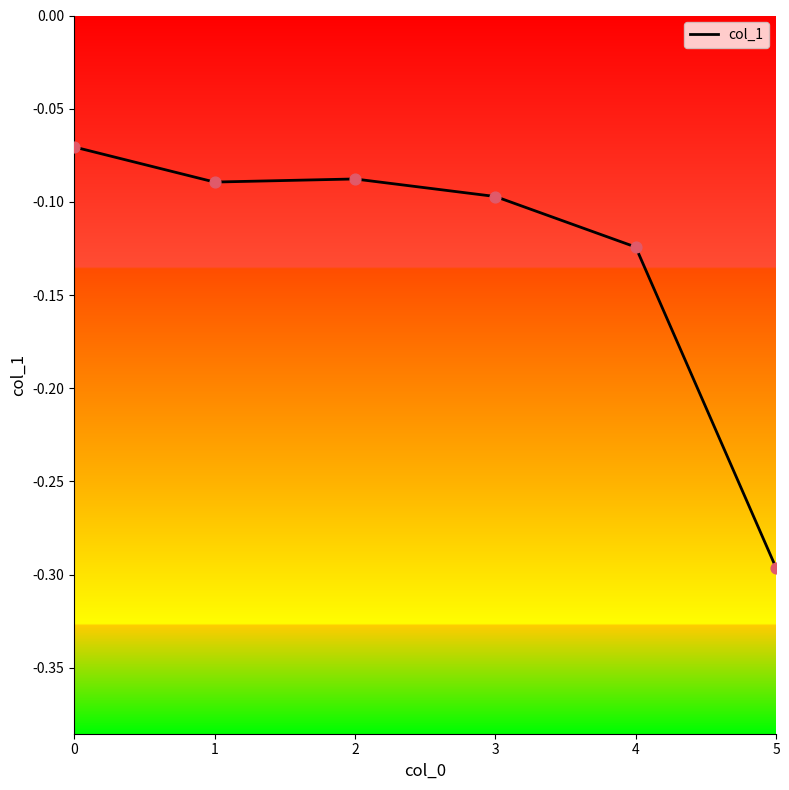

What is the change in value from 1 to 5?

-0.2